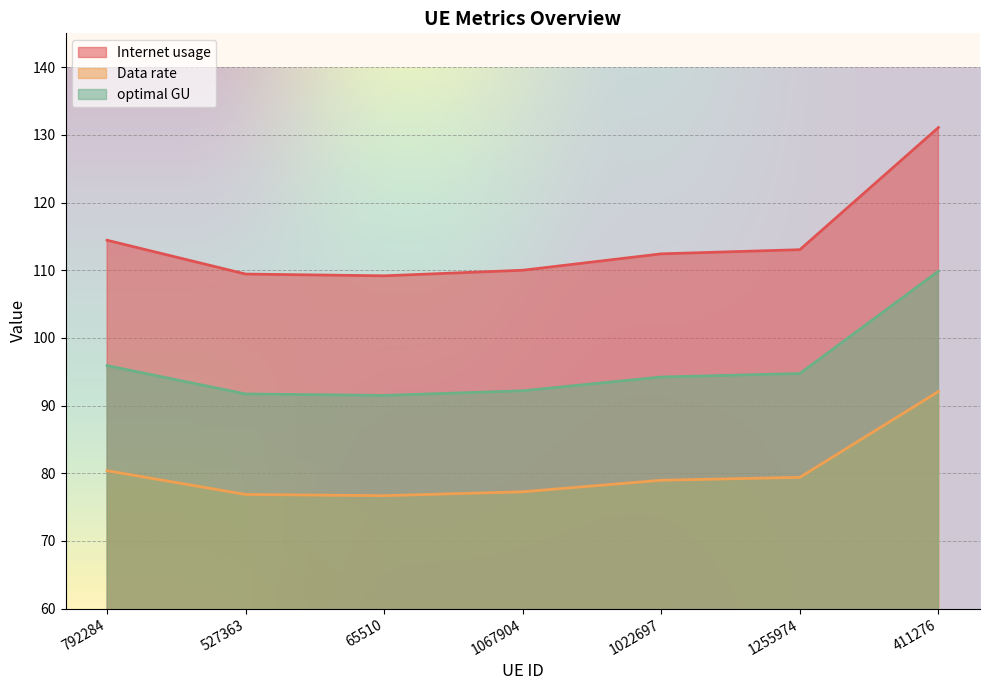

List the labels in order of Internet usage value, smallest first.

65510, 527363, 1067904, 1022697, 1255974, 792284, 411276